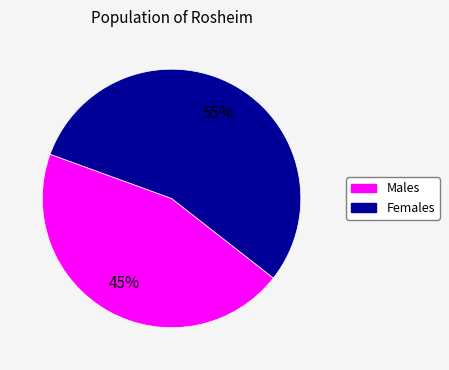

Is there a majority slice in this chart?

Yes